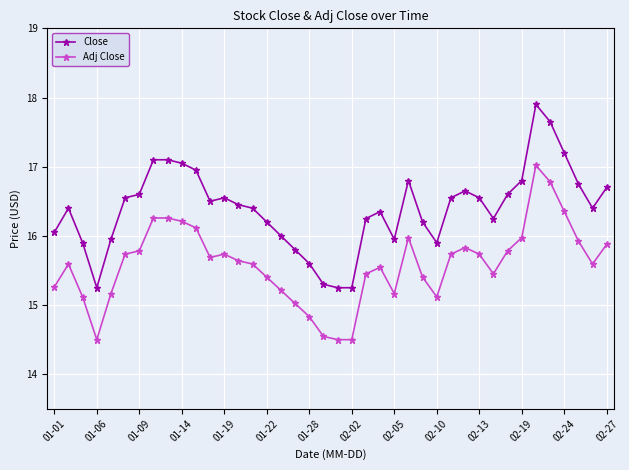

Which series has the largest range (max minus min)?

Close